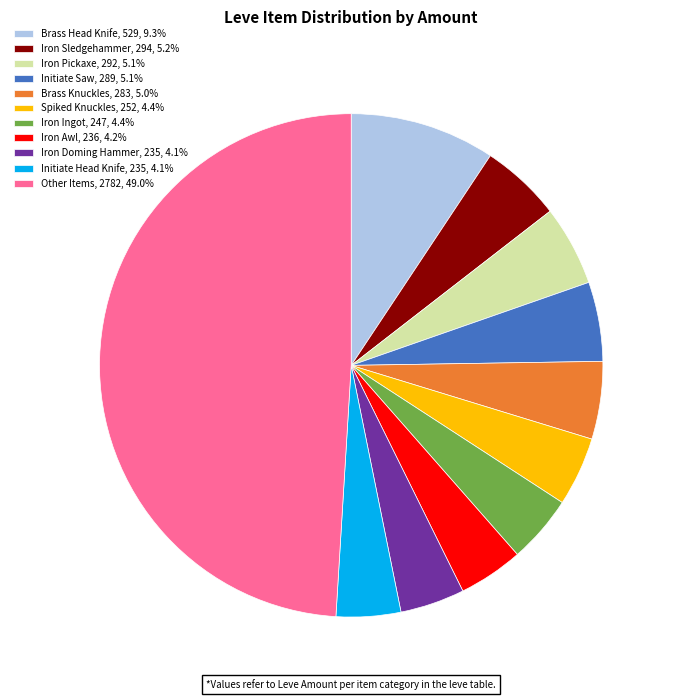

How many segments does this pie chart have?

11